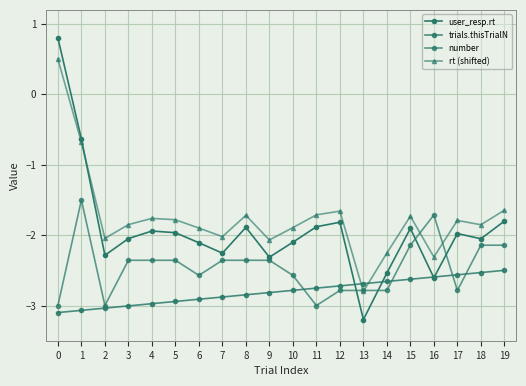

Count the number of categories in the chart.

20